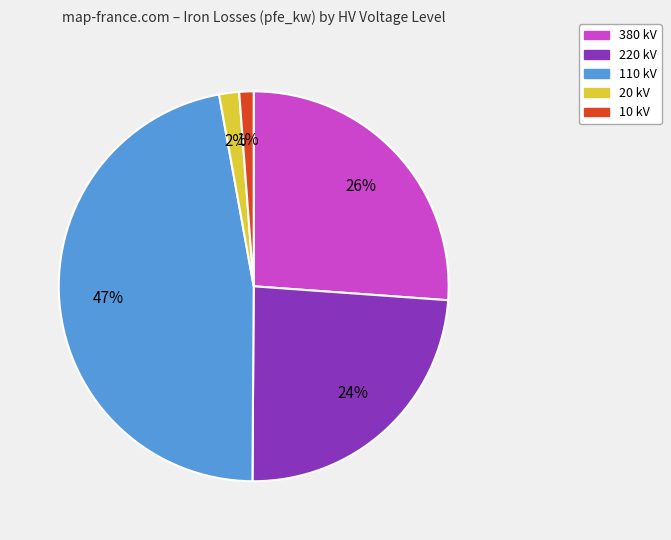

The 220 kV slice represents 24% of the pie. True or false?

True